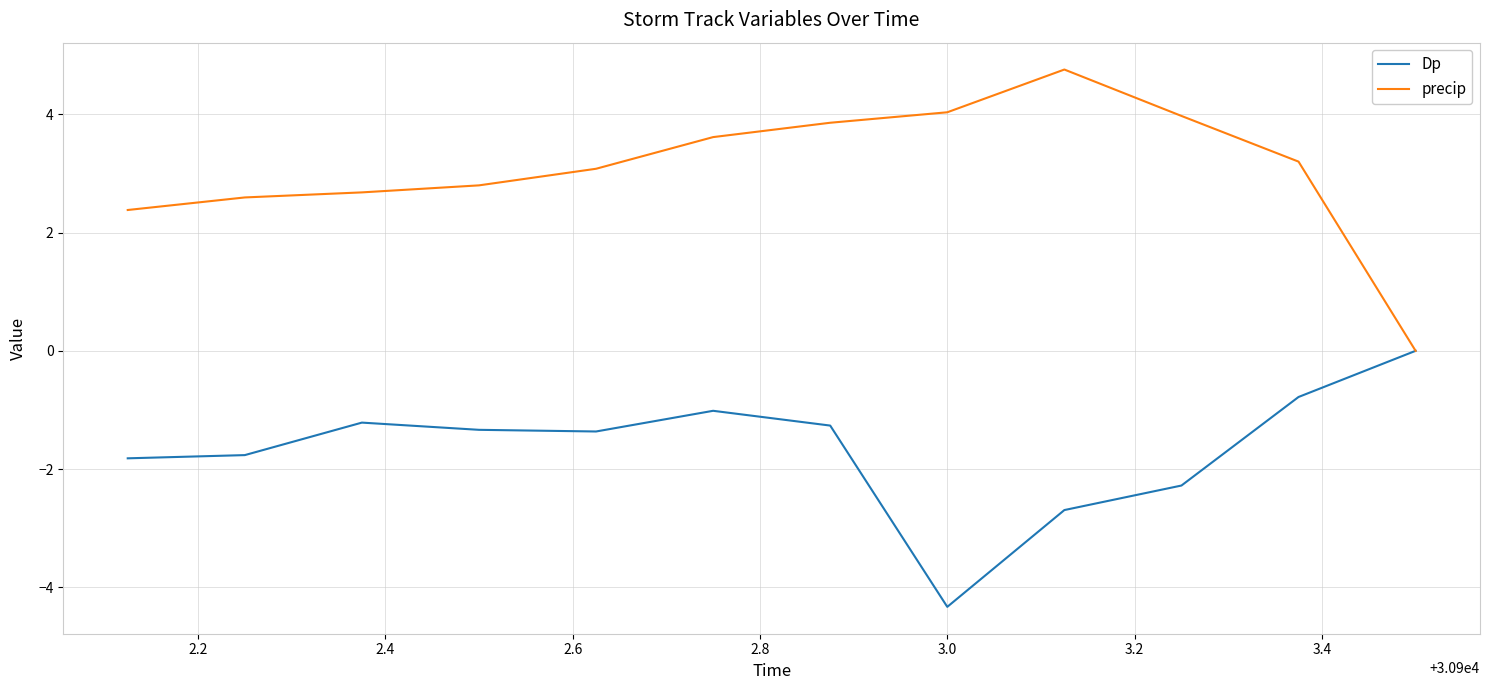

What is the highest value of the precip series?

4.8